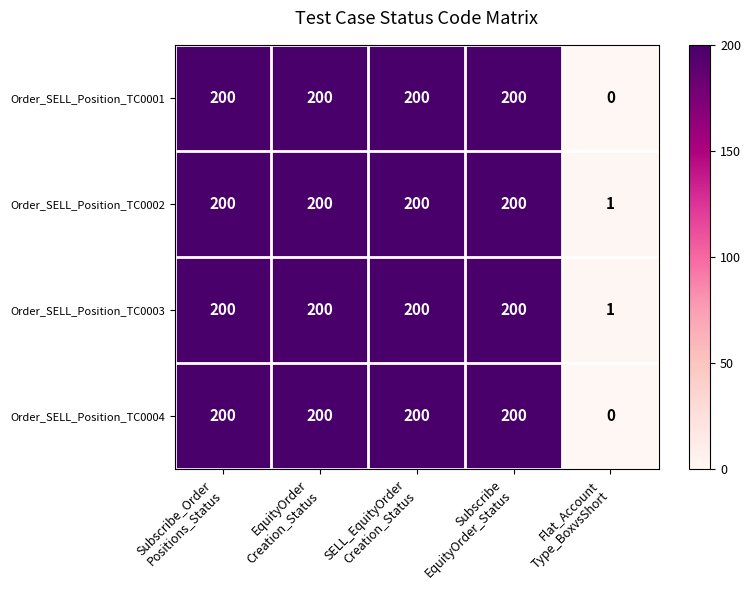

What is the sum of all Order_SELL_Position_TC0001 values?

800